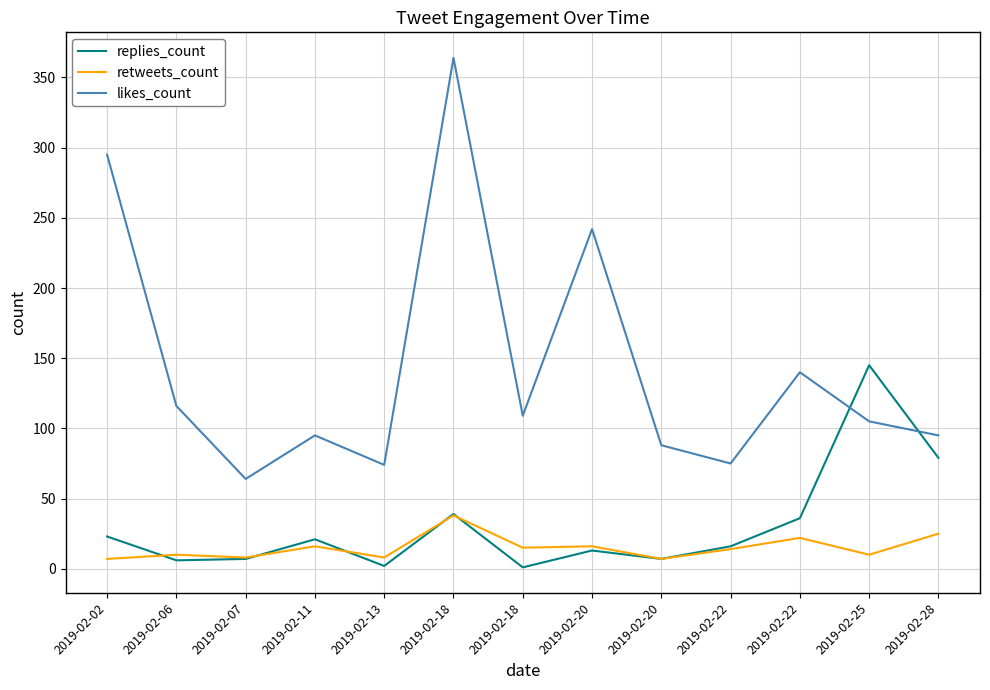

After their last crossing, which series has the higher values: retweets_count or replies_count?

retweets_count